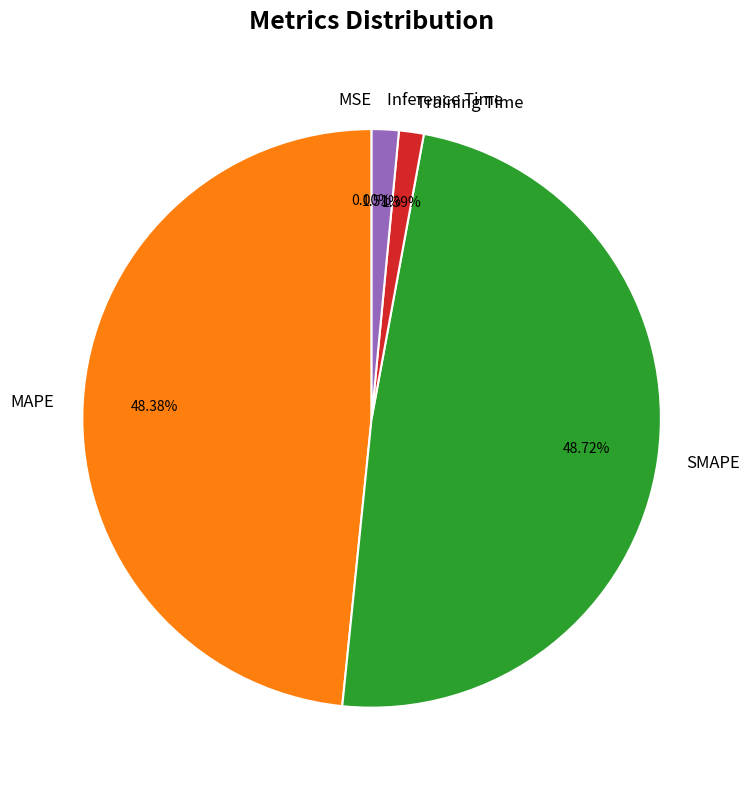

Do Inference Time and Training Time together represent more than half of the pie?

No